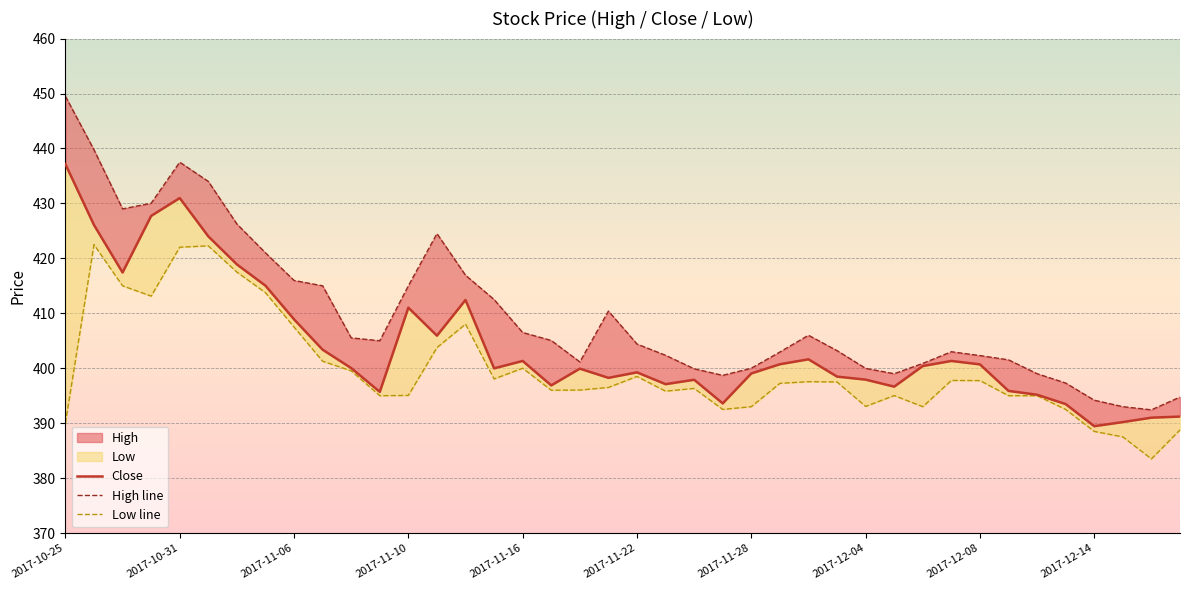

Between 24 and 2017-10-31, which is larger?

2017-10-31